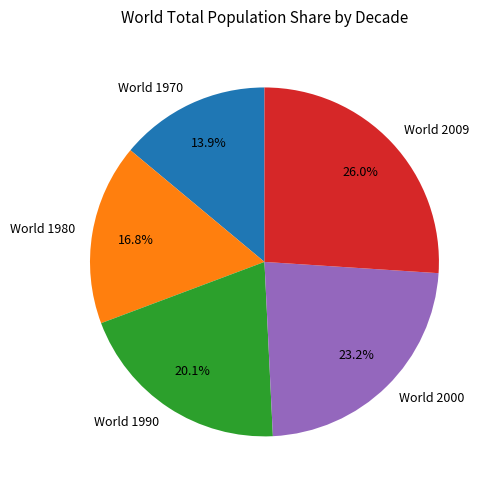

Does World 2000 account for over 50% of the chart?

No